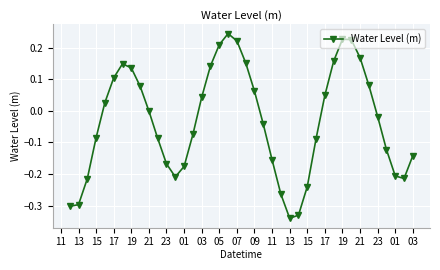

What is the sum of all values?

-1.3